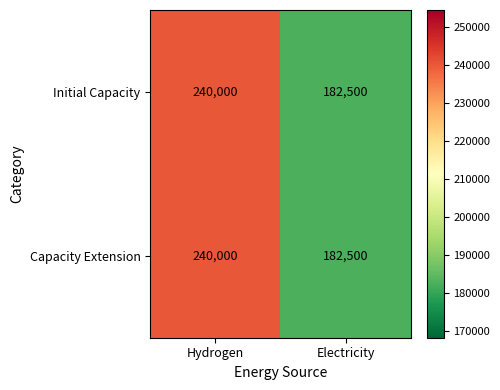

Rank the categories by Initial Capacity value from lowest to highest.

Electricity, Hydrogen